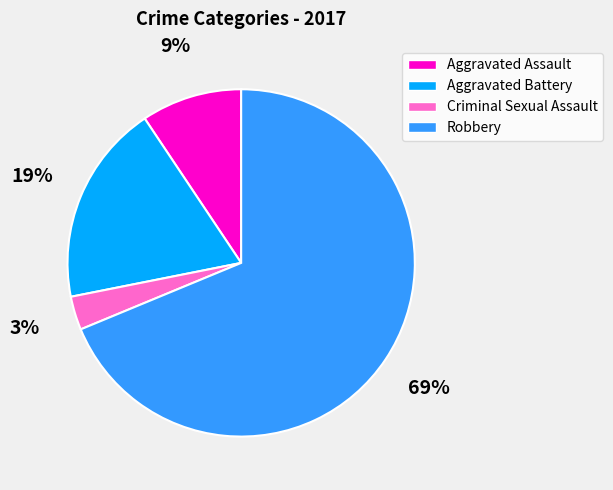

Is the sum of Aggravated Assault and Aggravated Battery greater than half?

No